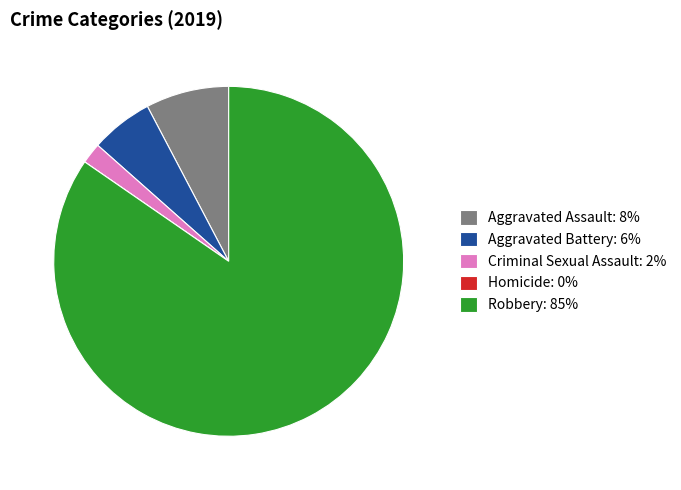

Is the sum of Aggravated Assault: 8% and Criminal Sexual Assault: 2% greater than half?

No